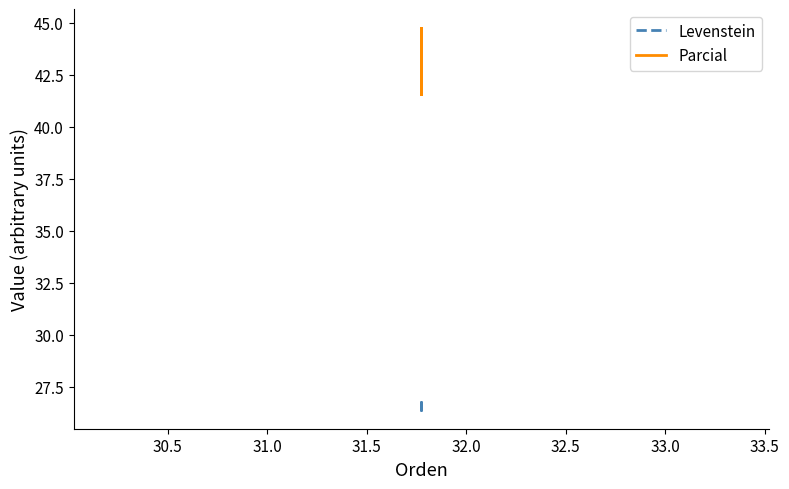

List the series in order of their overall mean, highest first.

Parcial, Levenstein